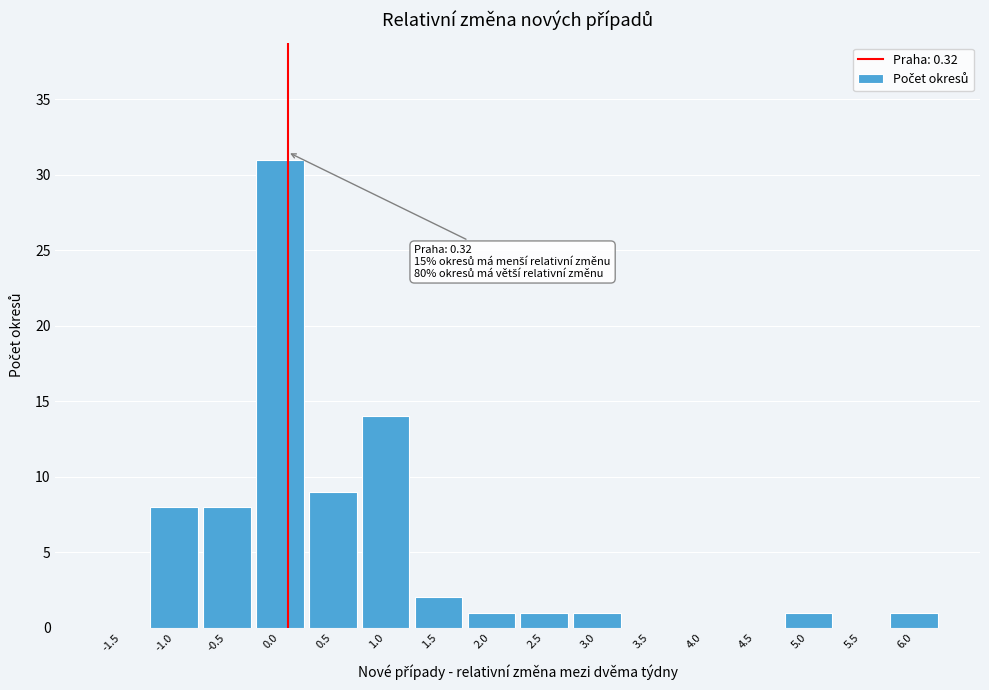

What is the sum of all values?

77